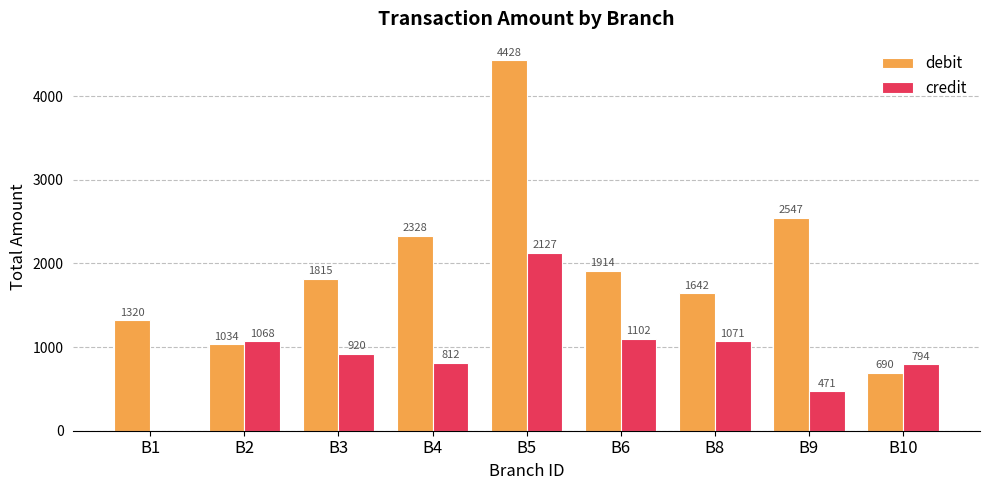

True or false: credit has a value of 1352.0 at B10.

False